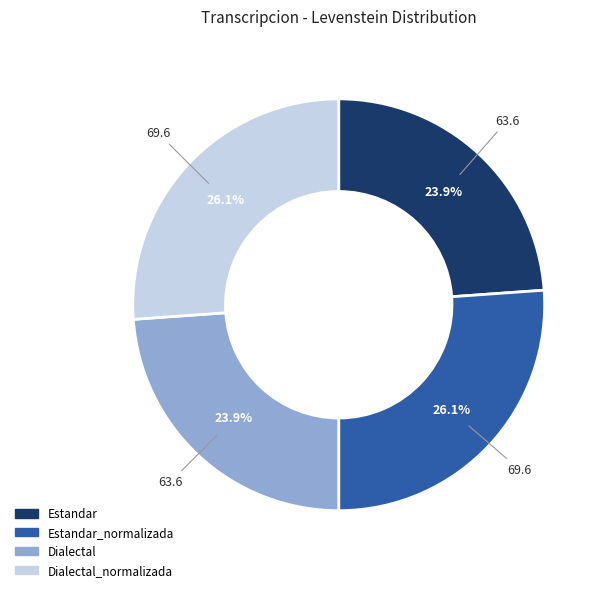

Does any single category account for the majority?

No